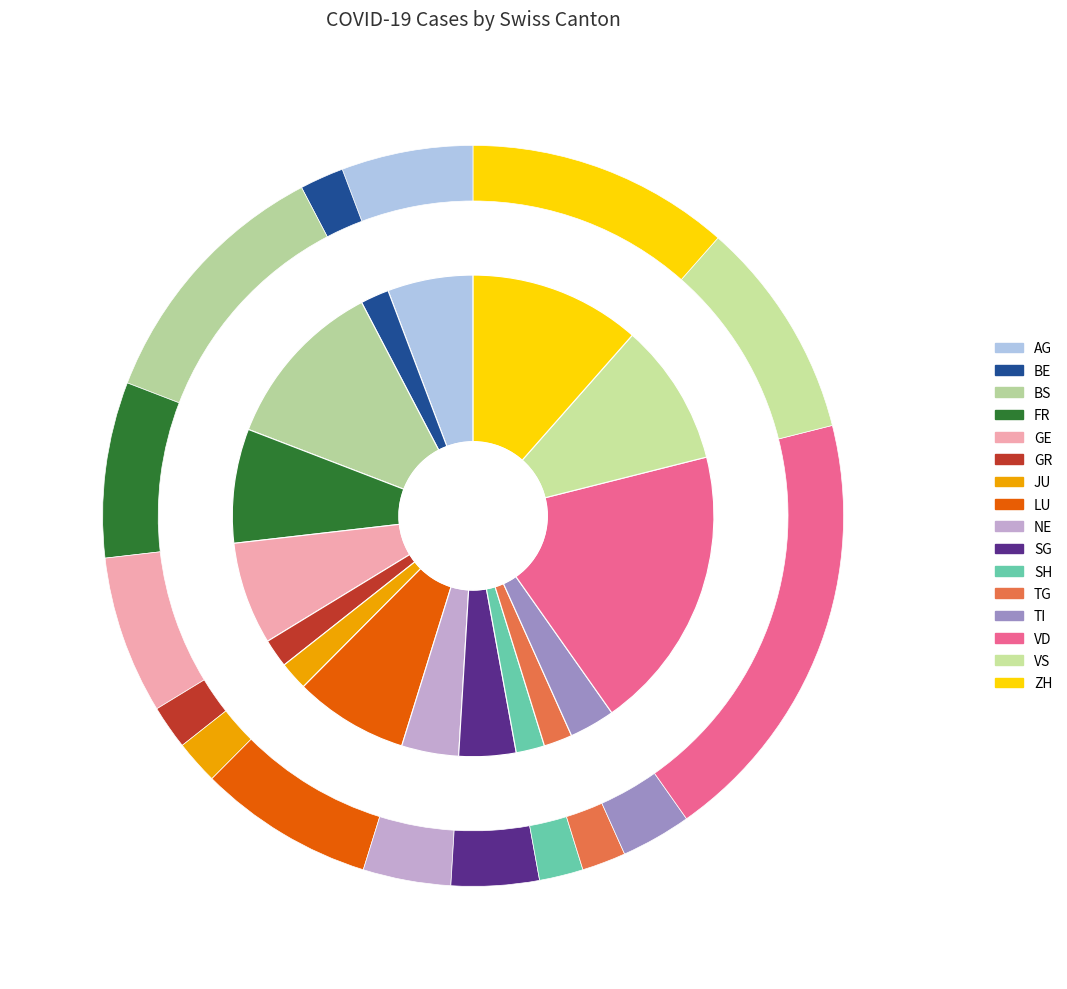

Is LU the majority of the pie?

No